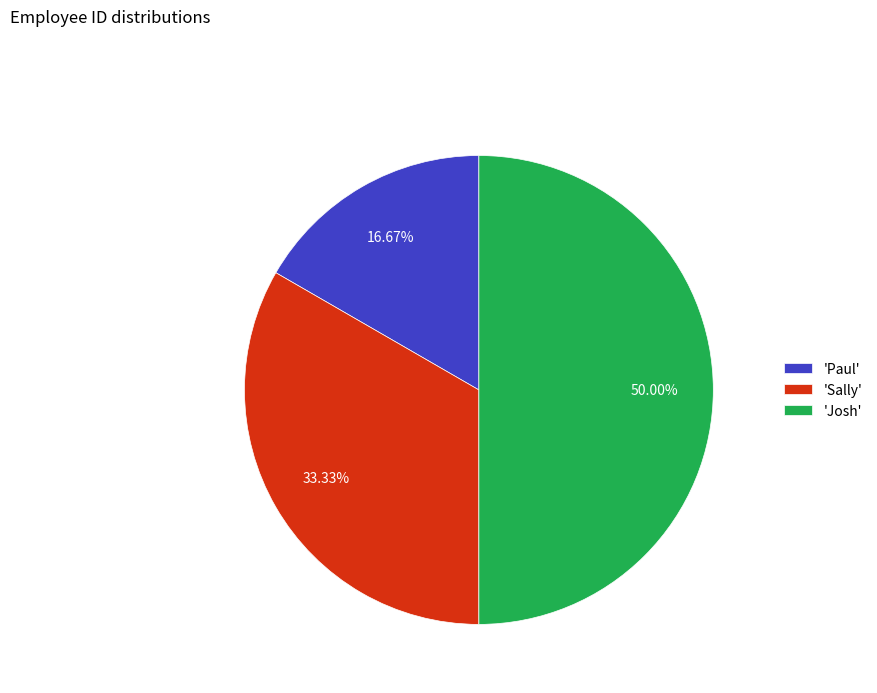

Do 'Josh' and 'Paul' together represent more than half of the pie?

Yes